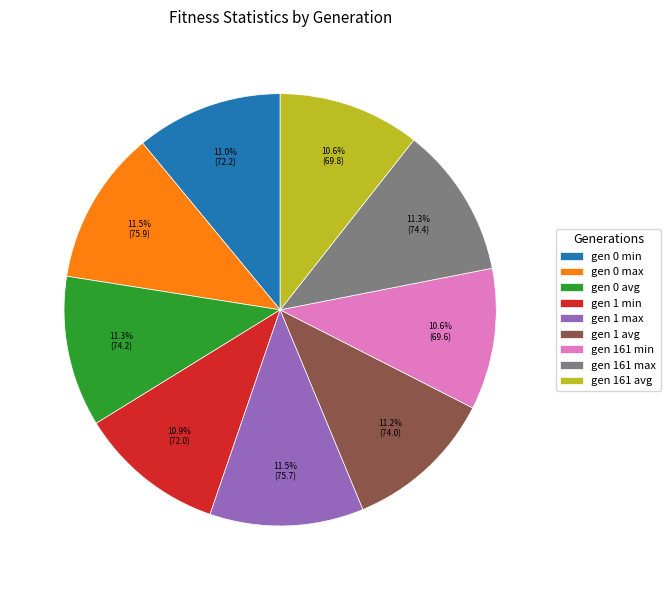

Which has a higher value, gen 1 avg or gen 161 min?

gen 1 avg